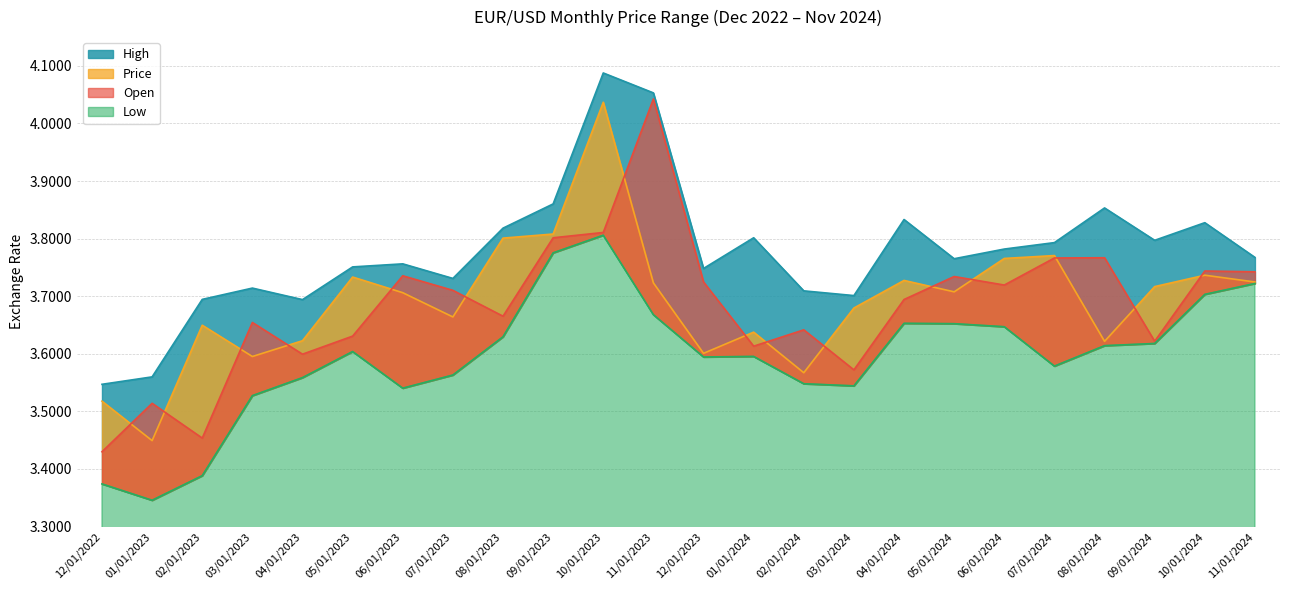

True or false: Open and High intersect in this chart.

False